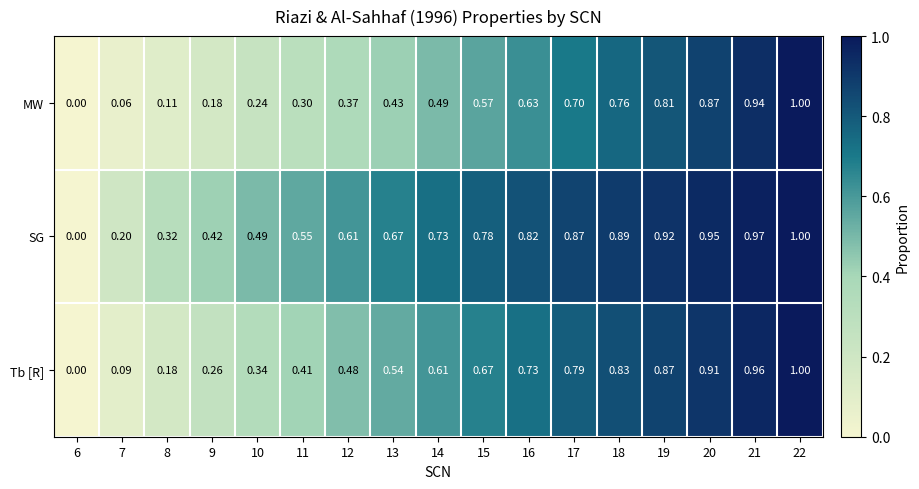

Count the number of data series in this chart.

3